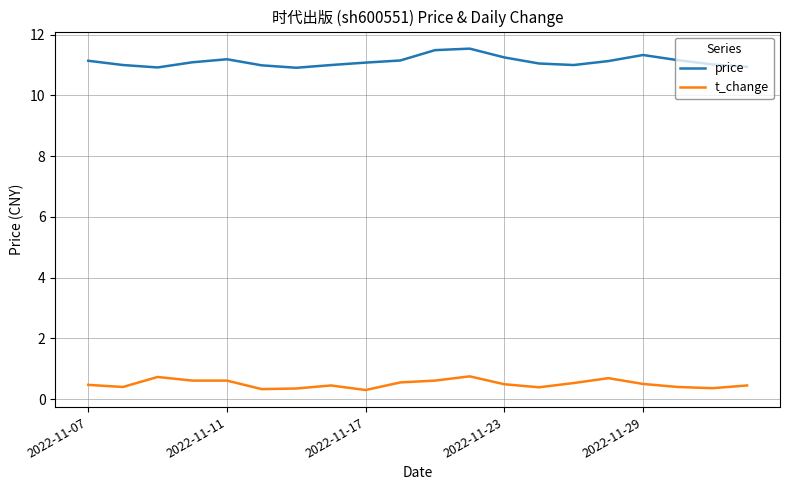

List the series in order of their peak value, lowest first.

t_change, price